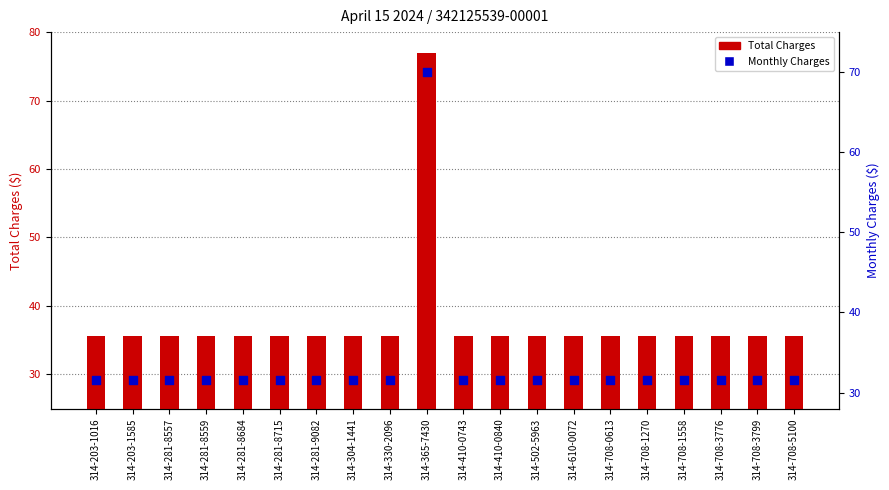

Which series has the widest spread of Y values?

Total Charges